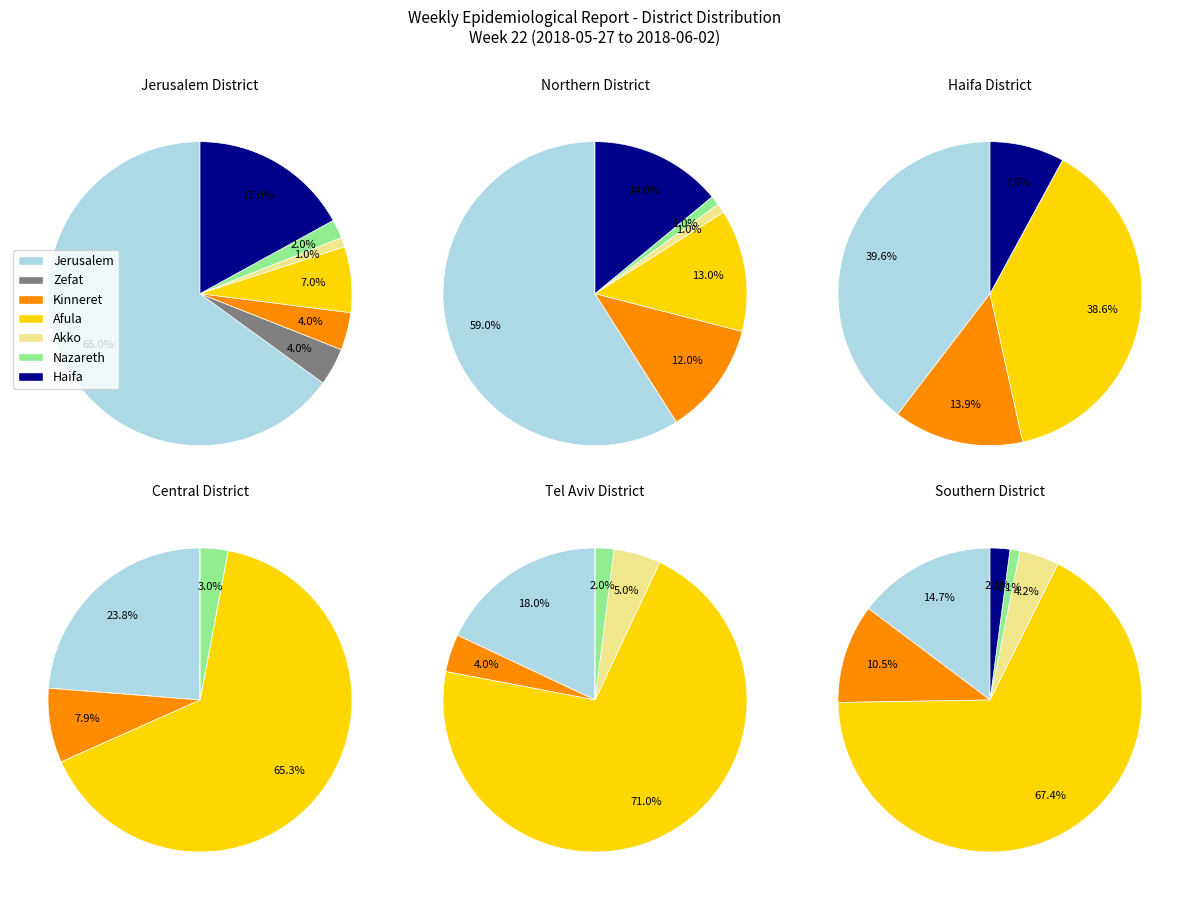

What is the smallest slice in the pie chart?

Akko